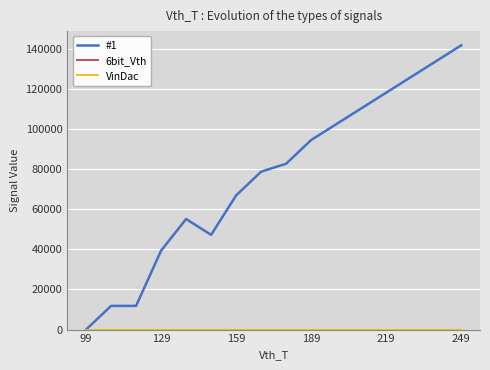

How many lines are shown in the chart?

3